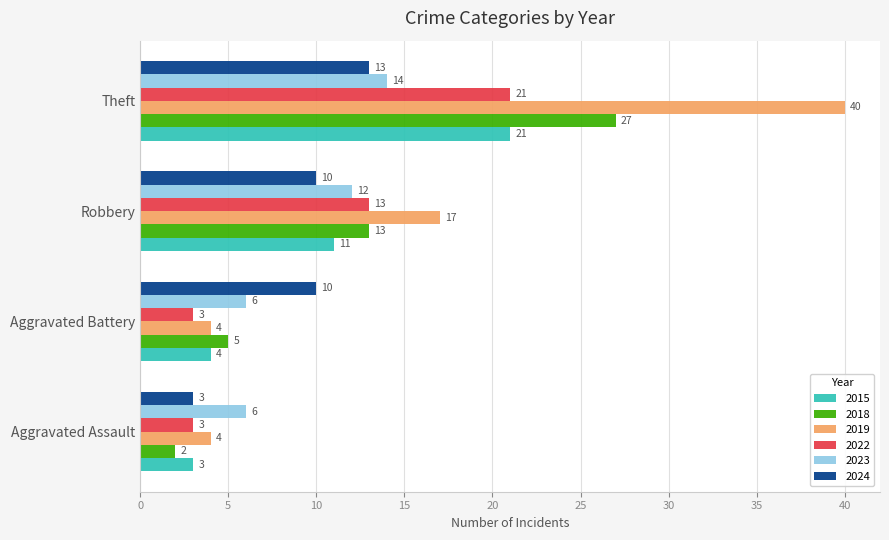

Which series has the largest range (max minus min)?

2019